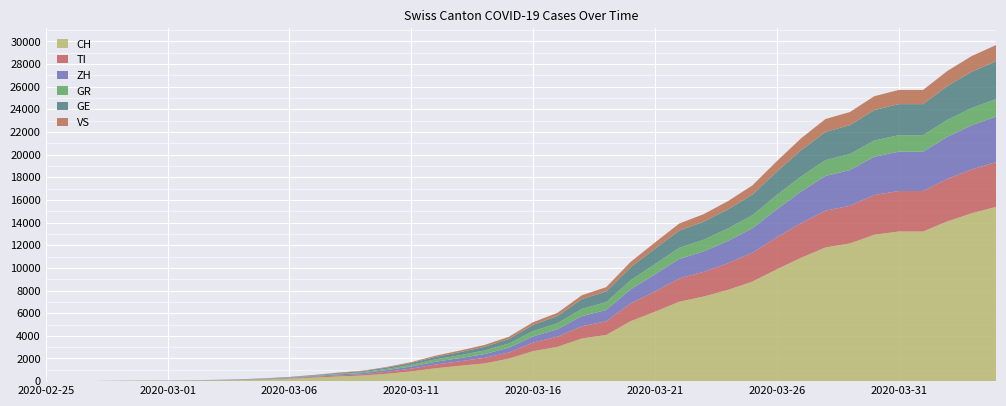

Reading left to right, extract all data points from this chart.

CH: 2020-02-25=0	2020-02-26=4	2020-02-27=8	2020-02-28=19	2020-02-29=29	2020-03-01=35	2020-03-02=49	2020-03-03=69	2020-03-04=100	2020-03-05=151	2020-03-06=214	2020-03-07=314	2020-03-08=413	2020-03-09=491	2020-03-10=652	2020-03-11=858	2020-03-12=1139	2020-03-13=1359	2020-03-14=1563	2020-03-15=1986	2020-03-16=2650	2020-03-17=3028	2020-03-18=3772	2020-03-19=4075	2020-03-20=5294	2020-03-21=6128	2020-03-22=7014	2020-03-23=7474	2020-03-24=8060	2020-03-25=8795	2020-03-26=9877	2020-03-27=10897	2020-03-28=11811	2020-03-29=12161	2020-03-30=12928	2020-03-31=13213	2020-04-01=13213	2020-04-02=14108	2020-04-03=14829	2020-04-04=15390
TI: 2020-02-25=0	2020-02-26=1	2020-02-27=1	2020-02-28=1	2020-02-29=2	2020-03-01=2	2020-03-02=4	2020-03-03=8	2020-03-04=13	2020-03-05=25	2020-03-06=46	2020-03-07=75	2020-03-08=95	2020-03-09=111	2020-03-10=172	2020-03-11=247	2020-03-12=330	2020-03-13=397	2020-03-14=491	2020-03-15=541	2020-03-16=757	2020-03-17=898	2020-03-18=1070	2020-03-19=1210	2020-03-20=1564	2020-03-21=1784	2020-03-22=2058	2020-03-23=2178	2020-03-24=2355	2020-03-25=2549	2020-03-26=2831	2020-03-27=3061	2020-03-28=3245	2020-03-29=3327	2020-03-30=3509	2020-03-31=3575	2020-04-01=3575	2020-04-02=3748	2020-04-03=3867	2020-04-04=3953
ZH: 2020-02-25=0	2020-02-26=0	2020-02-27=2	2020-02-28=2	2020-02-29=6	2020-03-01=7	2020-03-02=10	2020-03-03=13	2020-03-04=20	2020-03-05=30	2020-03-06=47	2020-03-07=60	2020-03-08=89	2020-03-09=117	2020-03-10=152	2020-03-11=187	2020-03-12=243	2020-03-13=282	2020-03-14=333	2020-03-15=424	2020-03-16=547	2020-03-17=657	2020-03-18=903	2020-03-19=1002	2020-03-20=1246	2020-03-21=1524	2020-03-22=1719	2020-03-23=1808	2020-03-24=1972	2020-03-25=2148	2020-03-26=2466	2020-03-27=2790	2020-03-28=3067	2020-03-29=3150	2020-03-30=3376	2020-03-31=3471	2020-04-01=3471	2020-04-02=3721	2020-04-03=3903	2020-04-04=4024
GR: 2020-02-25=0	2020-02-26=2	2020-02-27=2	2020-02-28=6	2020-02-29=6	2020-03-01=6	2020-03-02=9	2020-03-03=10	2020-03-04=11	2020-03-05=15	2020-03-06=24	2020-03-07=37	2020-03-08=55	2020-03-09=73	2020-03-10=106	2020-03-11=155	2020-03-12=213	2020-03-13=252	2020-03-14=313	2020-03-15=373	2020-03-16=468	2020-03-17=530	2020-03-18=636	2020-03-19=689	2020-03-20=799	2020-03-21=898	2020-03-22=984	2020-03-23=1027	2020-03-24=1101	2020-03-25=1161	2020-03-26=1259	2020-03-27=1333	2020-03-28=1393	2020-03-29=1415	2020-03-30=1440	2020-03-31=1454	2020-04-01=1454	2020-04-02=1496	2020-04-03=1526	2020-04-04=1541
GE: 2020-02-25=0	2020-02-26=1	2020-02-27=1	2020-02-28=4	2020-02-29=8	2020-03-01=9	2020-03-02=10	2020-03-03=13	2020-03-04=18	2020-03-05=23	2020-03-06=33	2020-03-07=42	2020-03-08=69	2020-03-09=87	2020-03-10=116	2020-03-11=155	2020-03-12=221	2020-03-13=270	2020-03-14=328	2020-03-15=399	2020-03-16=548	2020-03-17=638	2020-03-18=869	2020-03-19=938	2020-03-20=1155	2020-03-21=1361	2020-03-22=1523	2020-03-23=1591	2020-03-24=1685	2020-03-25=1820	2020-03-26=2069	2020-03-27=2309	2020-03-28=2497	2020-03-29=2551	2020-03-30=2684	2020-03-31=2748	2020-04-01=2748	2020-04-02=2988	2020-04-03=3195	2020-04-04=3344
VS: 2020-02-25=0	2020-02-26=0	2020-02-27=0	2020-02-28=1	2020-02-29=1	2020-03-01=2	2020-03-02=3	2020-03-03=3	2020-03-04=5	2020-03-05=7	2020-03-06=10	2020-03-07=20	2020-03-08=32	2020-03-09=44	2020-03-10=57	2020-03-11=78	2020-03-12=105	2020-03-13=143	2020-03-14=163	2020-03-15=190	2020-03-16=234	2020-03-17=280	2020-03-18=334	2020-03-19=387	2020-03-20=469	2020-03-21=548	2020-03-22=624	2020-03-23=667	2020-03-24=729	2020-03-25=815	2020-03-26=920	2020-03-27=1060	2020-03-28=1136	2020-03-29=1160	2020-03-30=1222	2020-03-31=1252	2020-04-01=1252	2020-04-02=1329	2020-04-03=1391	2020-04-04=1429